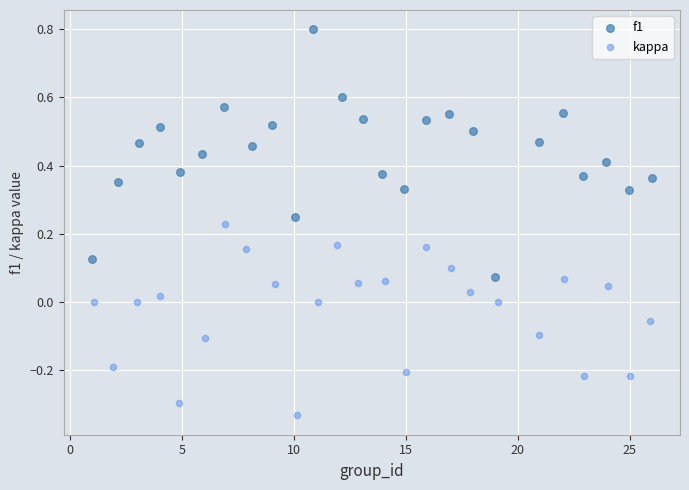

Which series has the largest Y range (max minus min)?

f1